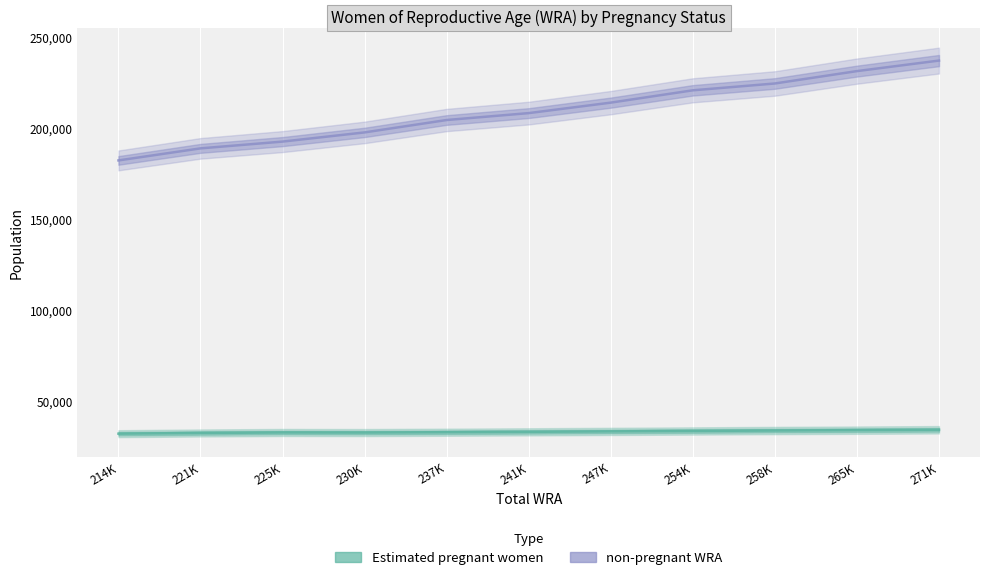

What is the sum of the non-pregnant WRA values at 230K and 221K?

386152.9